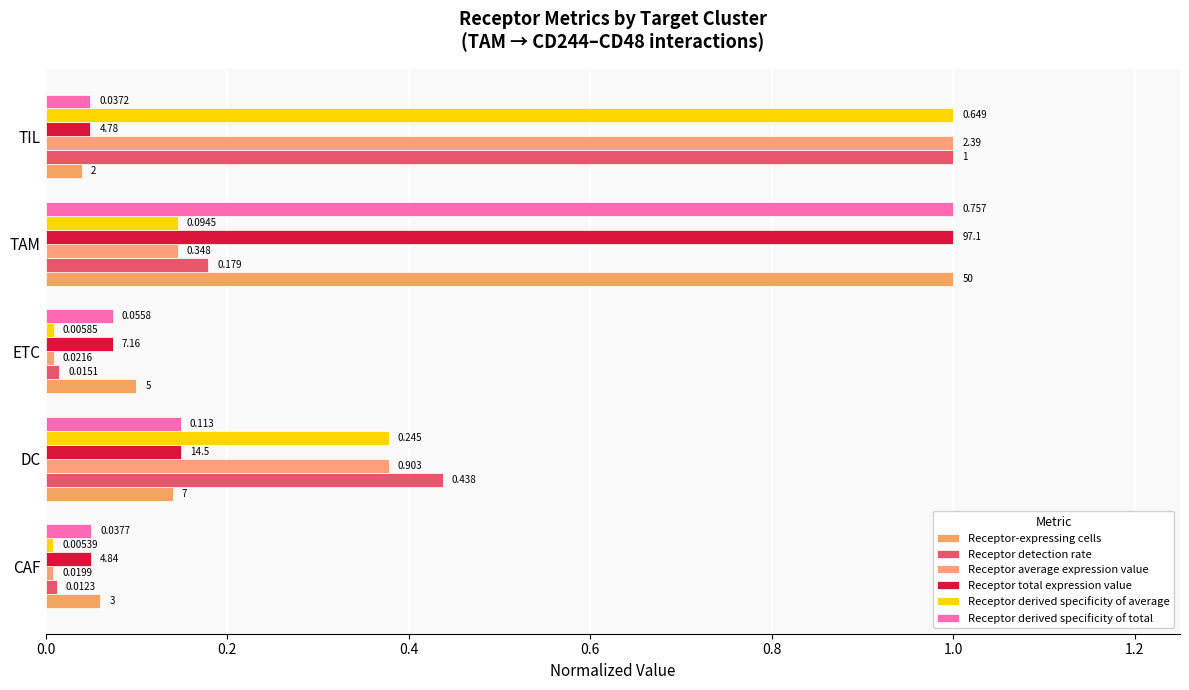

What is the sum of all Receptor derived specificity of total values?

1.3